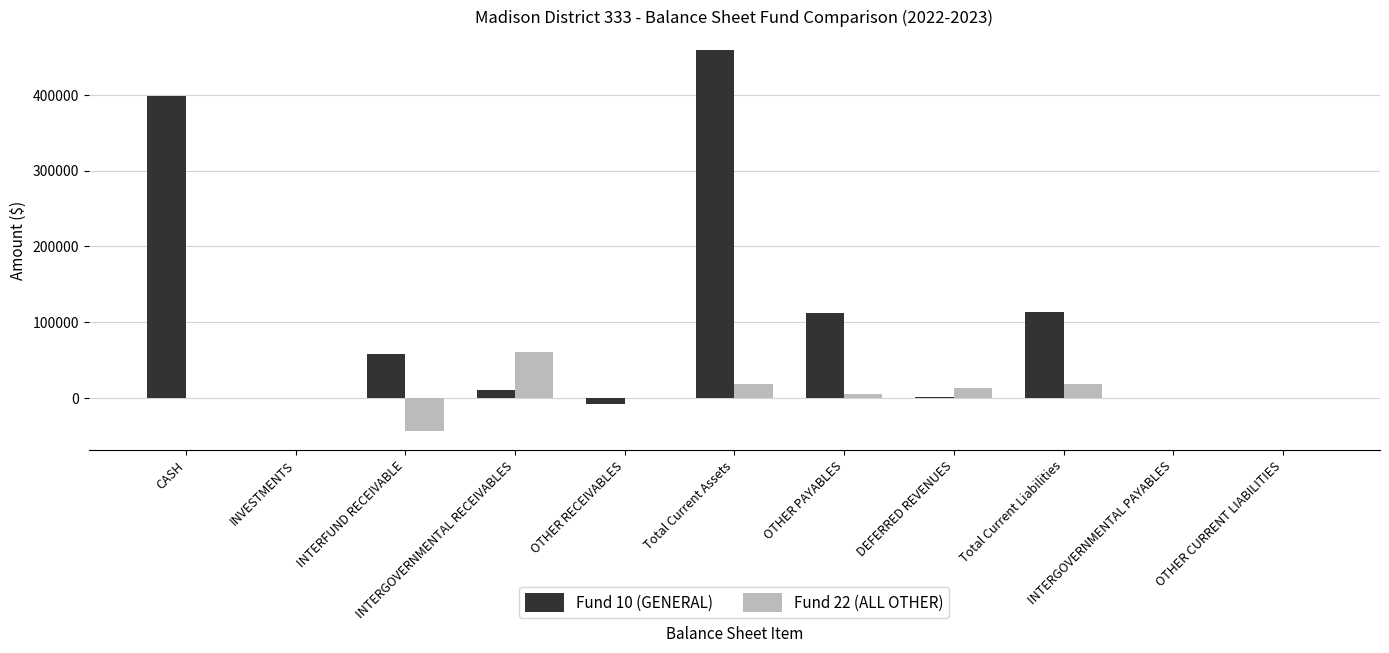

What is the greatest value displayed?

458773.8